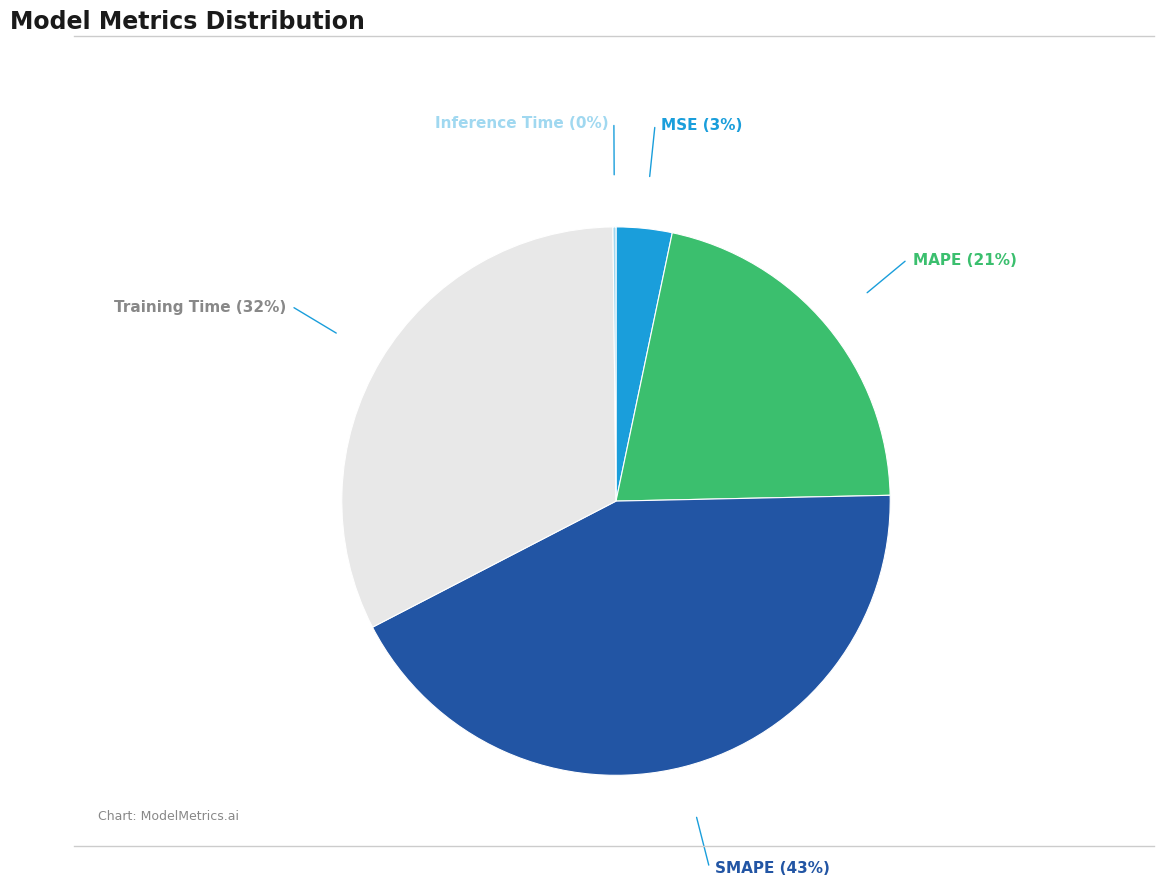

Combined, do MSE and Training Time account for over 50%?

No